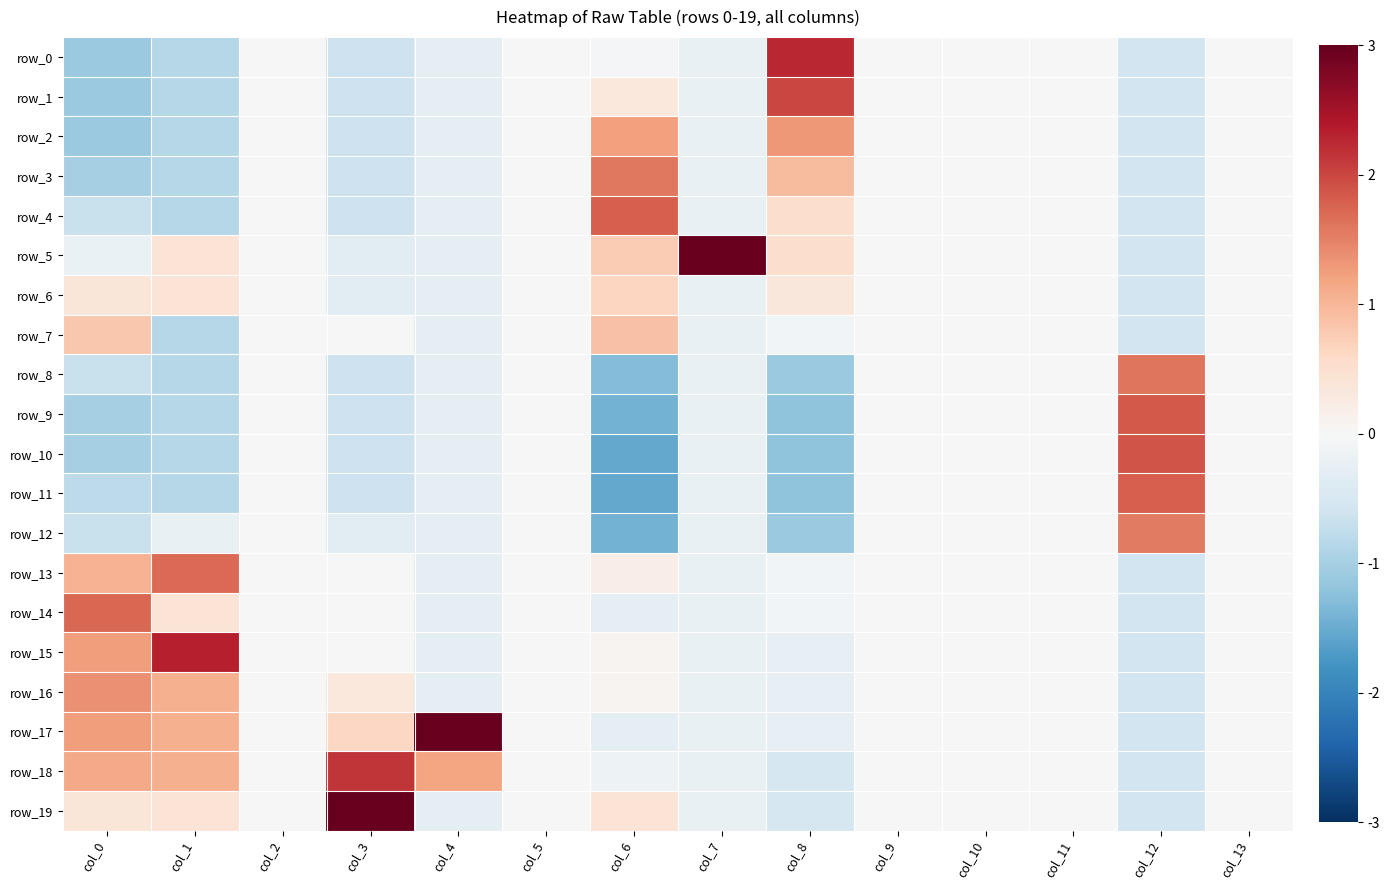

What is the difference between the highest and lowest values at col_6?

3.3